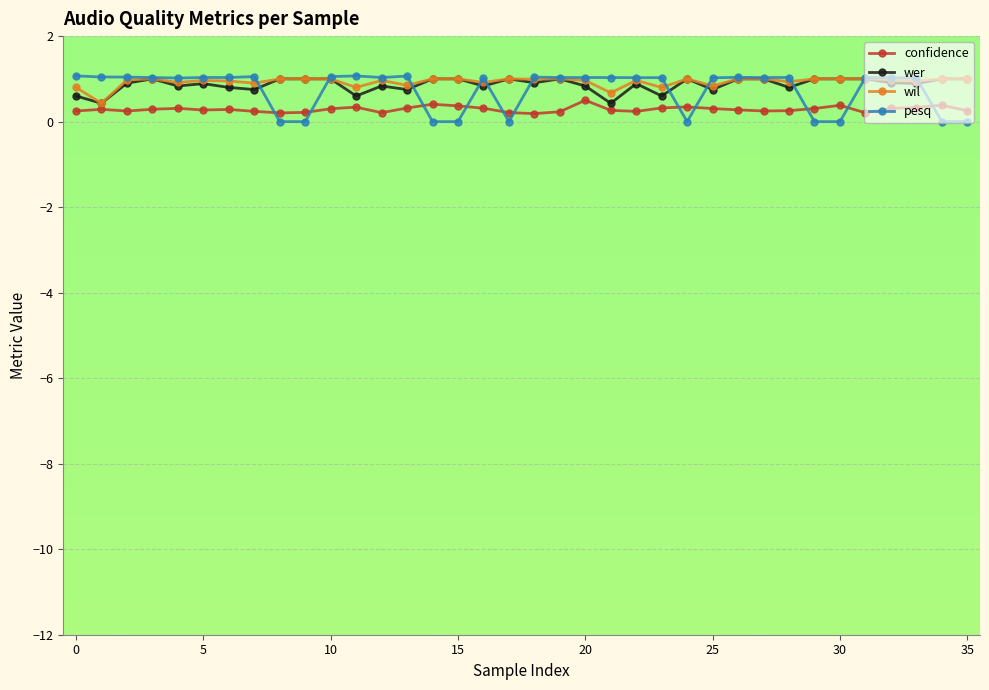

Which series has the largest range (max minus min)?

pesq